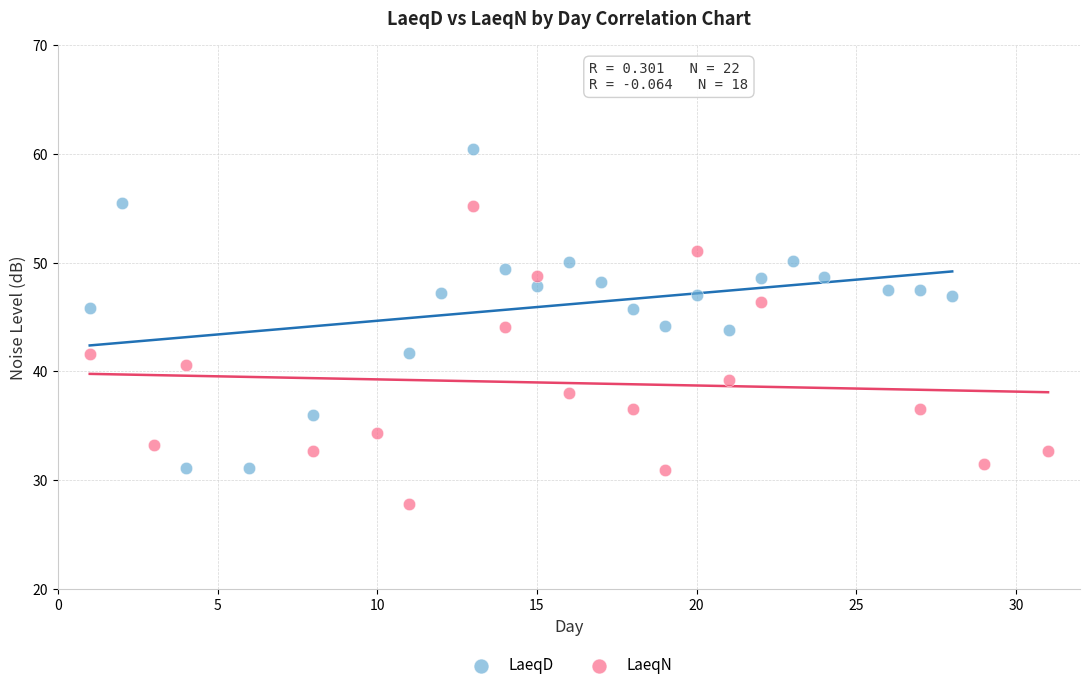

What are all the series names shown in the legend?

LaeqD, LaeqN